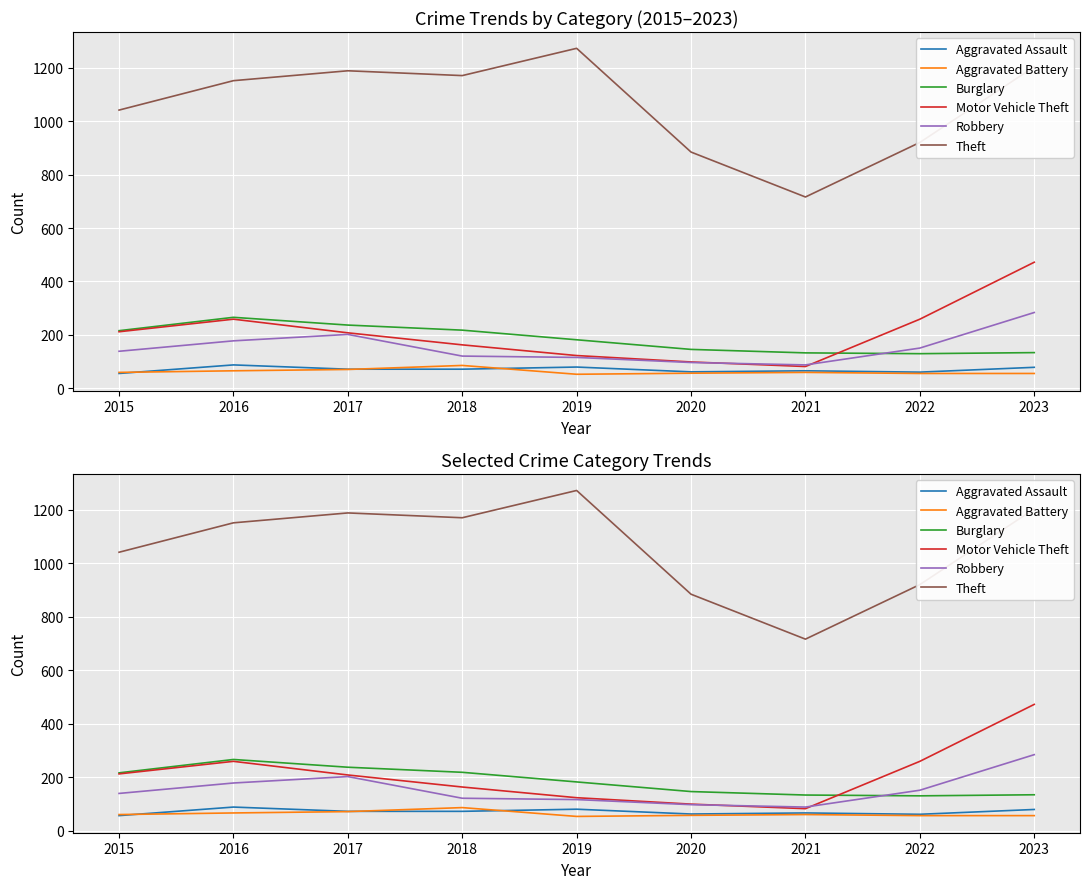

What are all the series names shown in the legend?

Aggravated Assault, Aggravated Battery, Burglary, Motor Vehicle Theft, Robbery, Theft